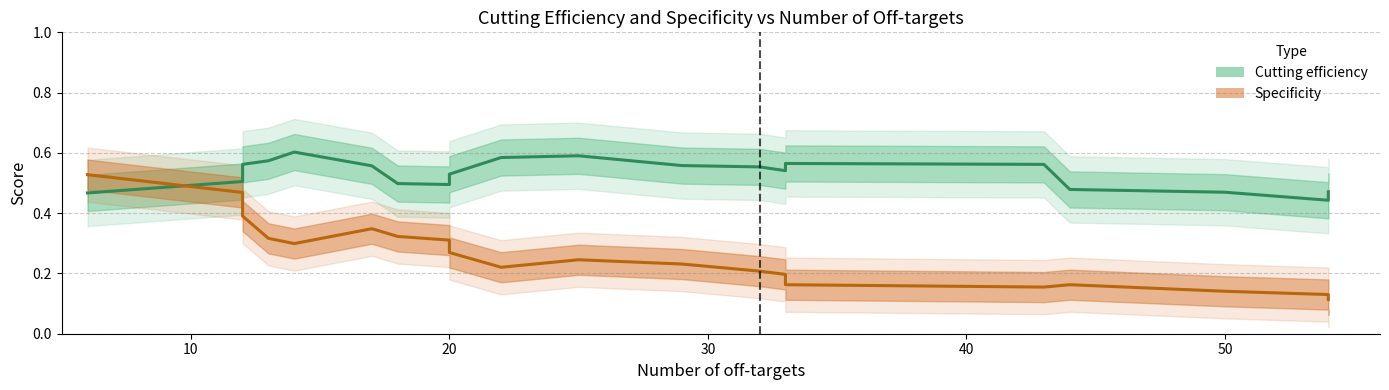

What is the sum of all Cutting efficiency values?

10.6